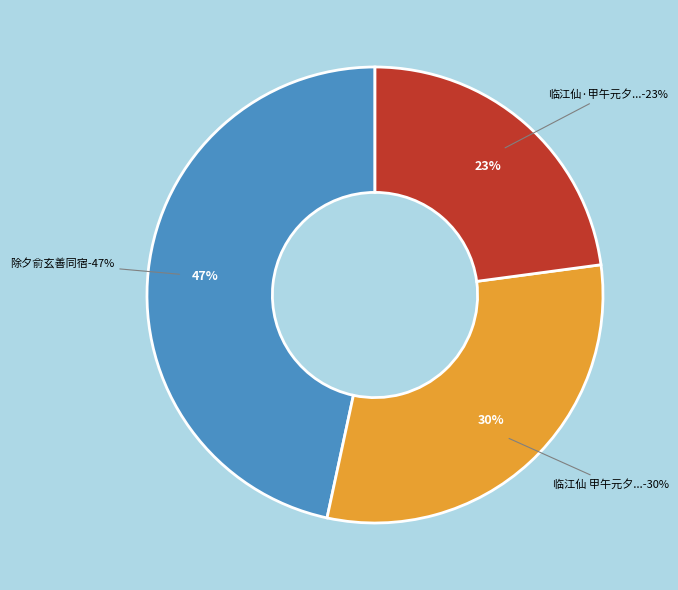

What percentage is the 临江仙 甲午元夕，俞平伯教授寄示校读石头记感题，依韵和答 slice, to the nearest percent?

30%